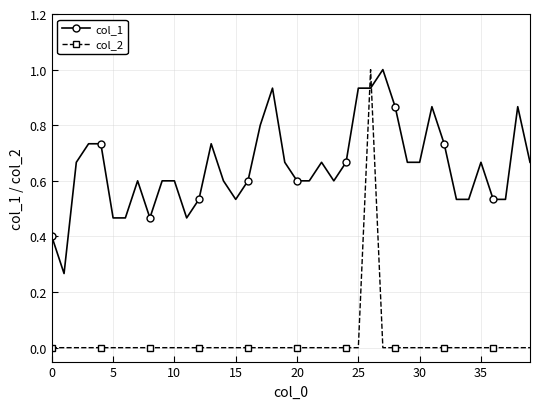

Does the chart display data point markers on the line(s)?

Yes